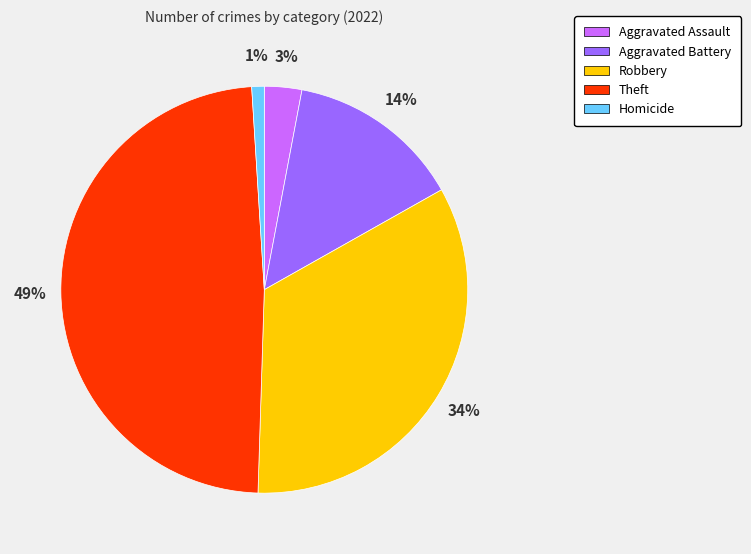

The Aggravated Battery slice represents 14% of the pie. True or false?

True